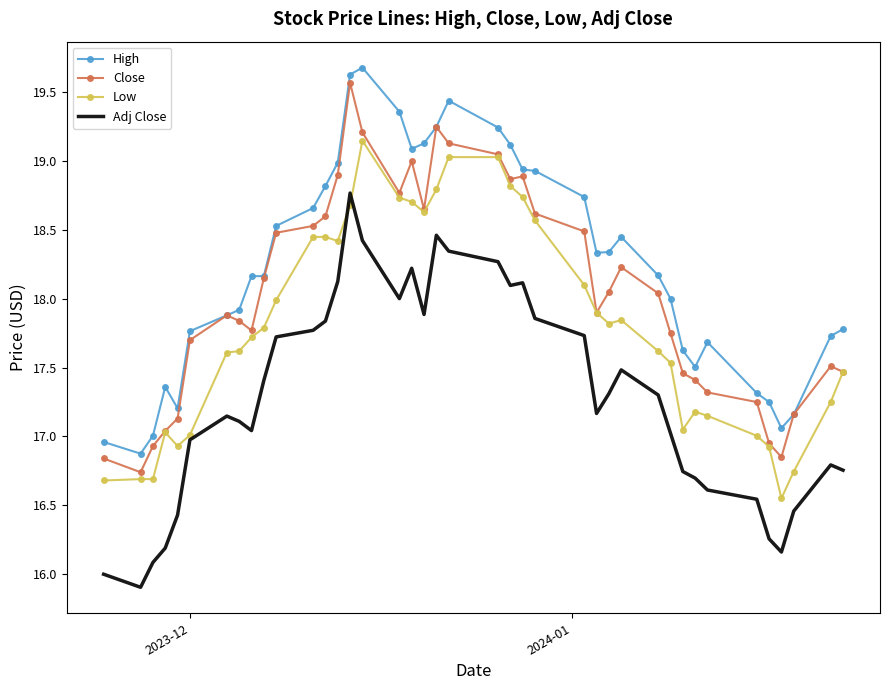

What is the greatest value displayed?

19.7